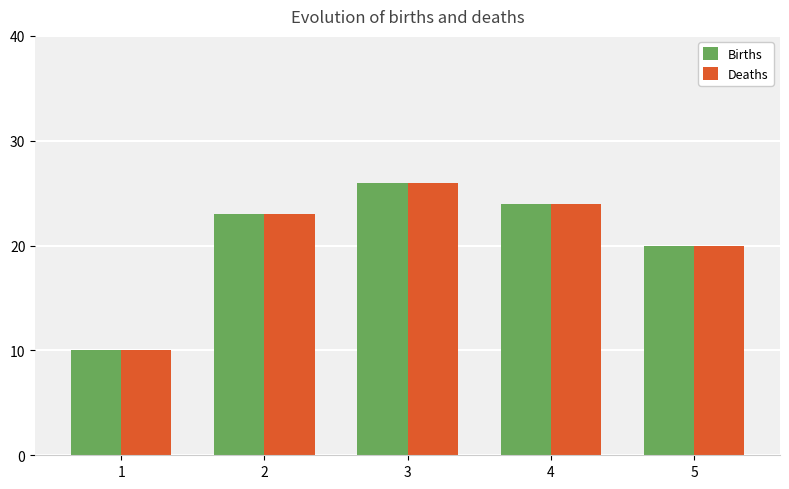

The Births series shows 10 at 1. True or false?

True